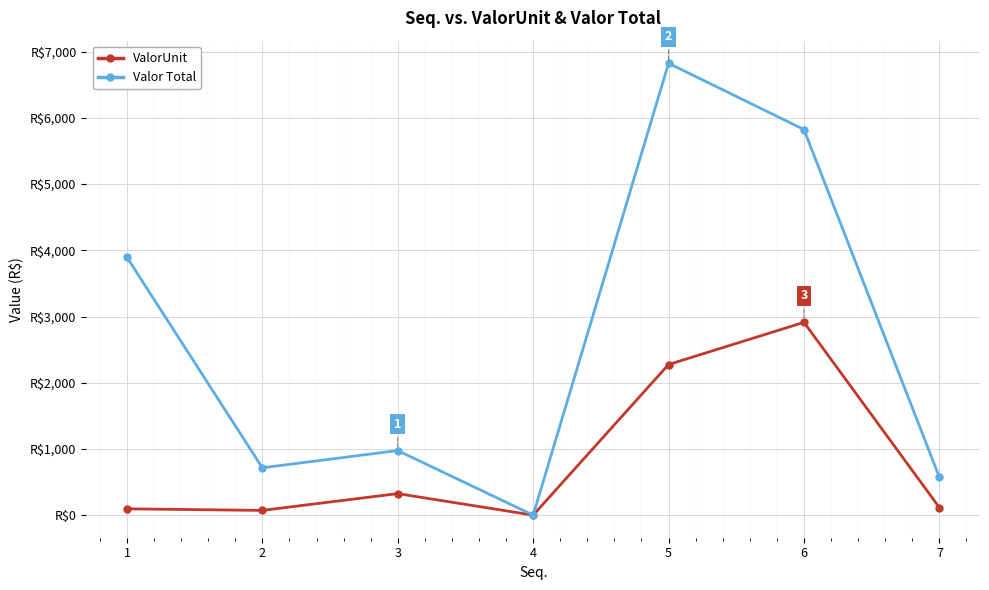

Does the chart have visible grid lines?

Yes